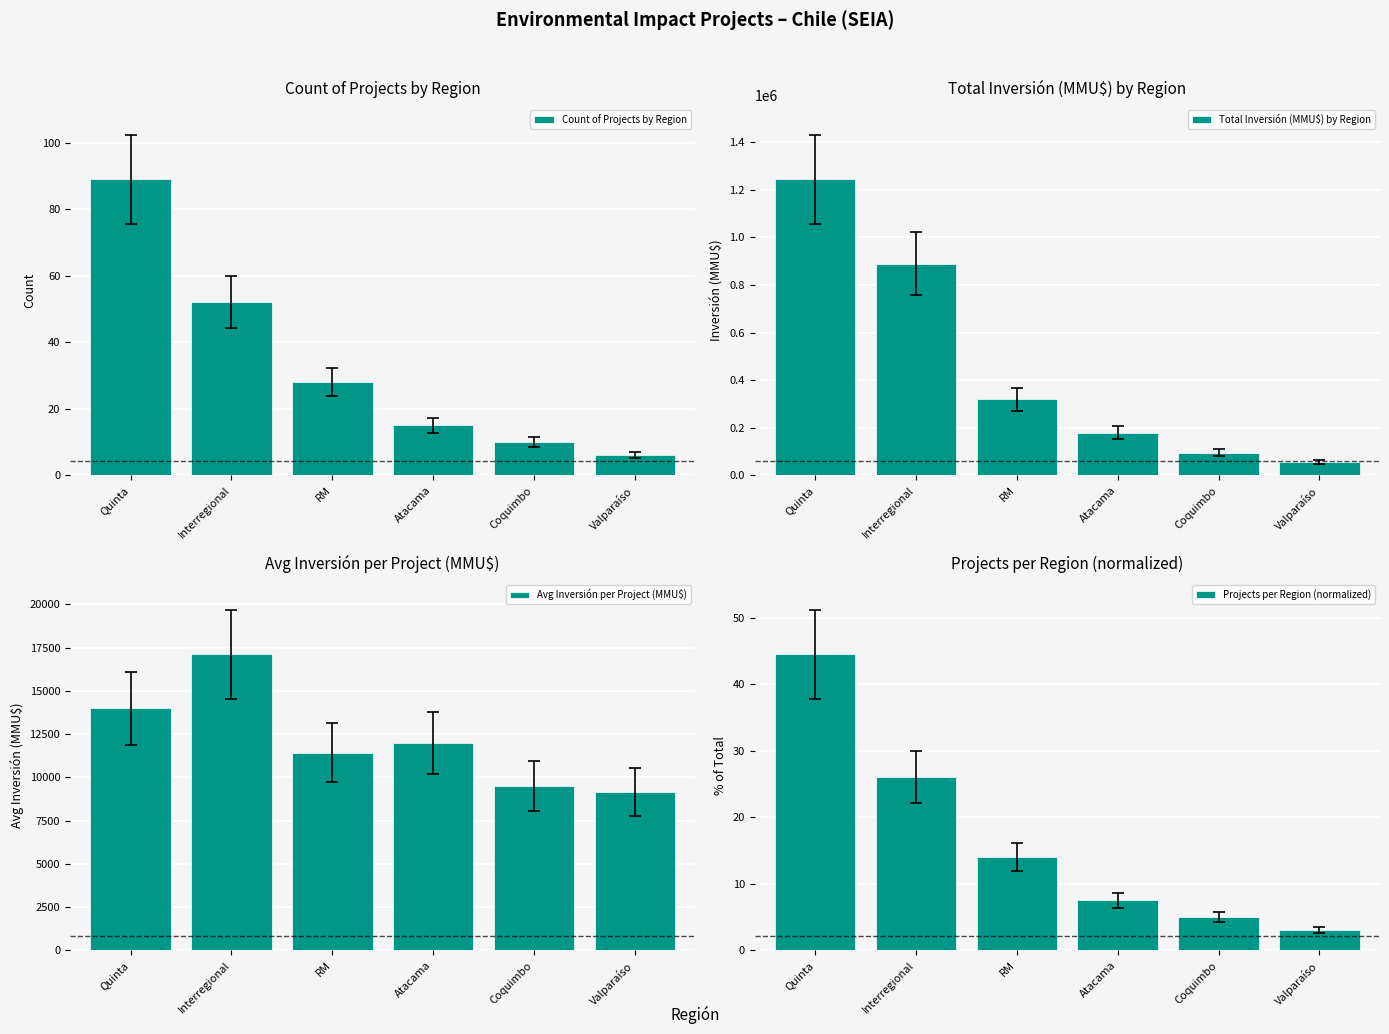

What is the label of the 4th bar from the left?

Atacama